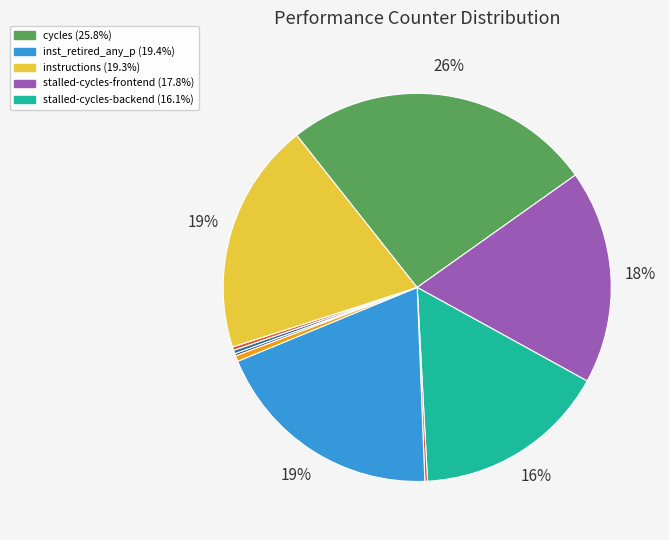

What is the smallest slice in the pie chart?

LLC-prefetches